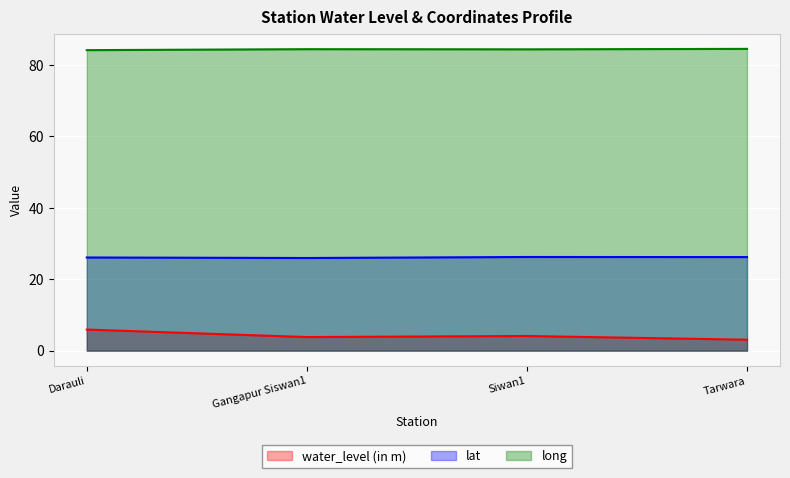

Reading left to right, extract all data points from this chart.

water_level (in m): Darauli=5.9	Gangapur Siswan1=3.8	Siwan1=4.1	Tarwara=3.1
lat: Darauli=26.1	Gangapur Siswan1=25.9	Siwan1=26.2	Tarwara=26.2
long: Darauli=84.1	Gangapur Siswan1=84.4	Siwan1=84.4	Tarwara=84.5